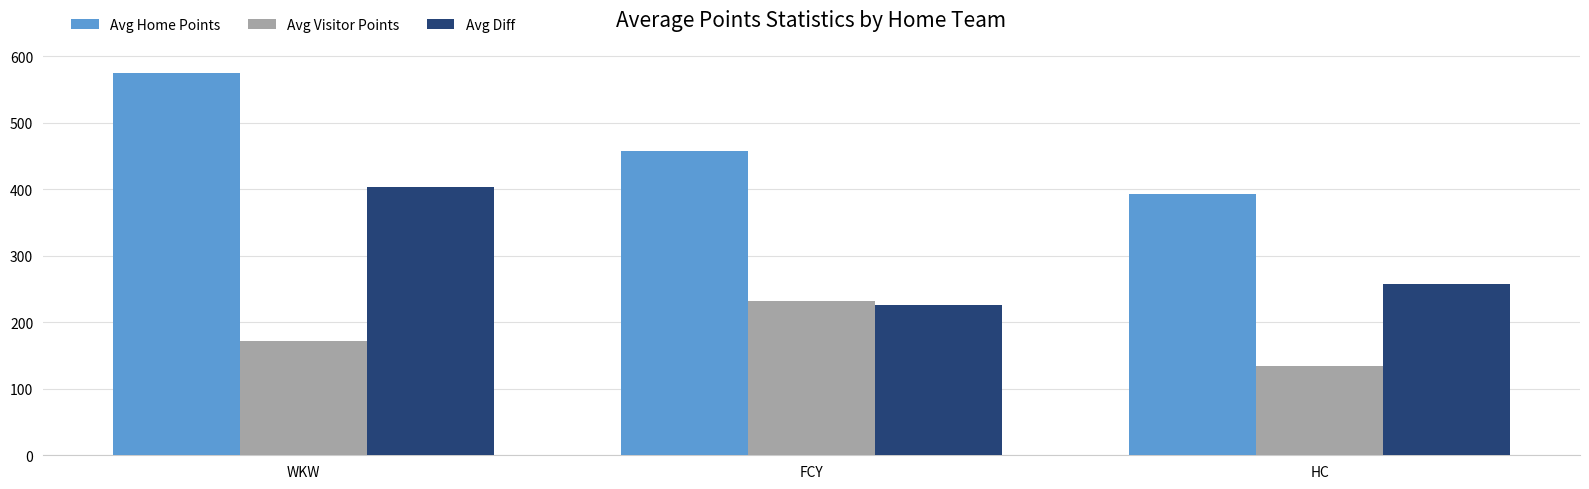

What is the difference between the highest and lowest values at WKW?

403.5